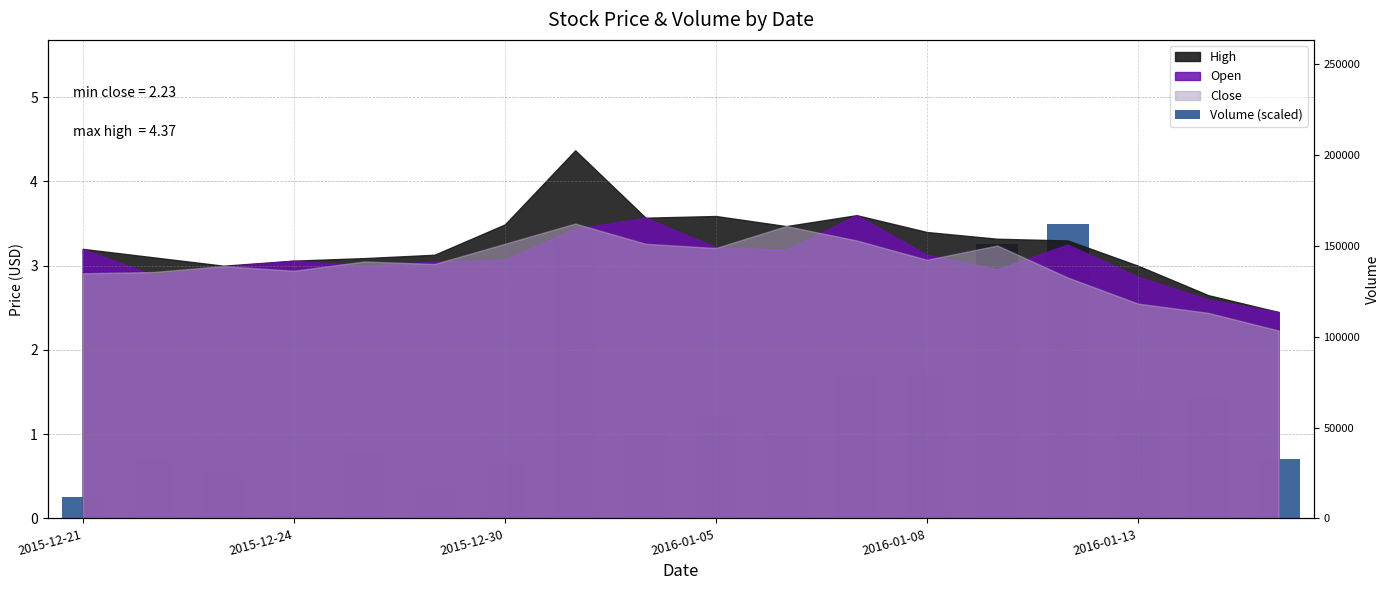

List the labels in order of value, largest first.

14, 7, 13, 12, 11, 16, 15, 9, 10, 8, 2016-01-08, 2015-12-24, 17, 6, 2015-12-30, 2016-01-13, 2015-12-21, 2016-01-05